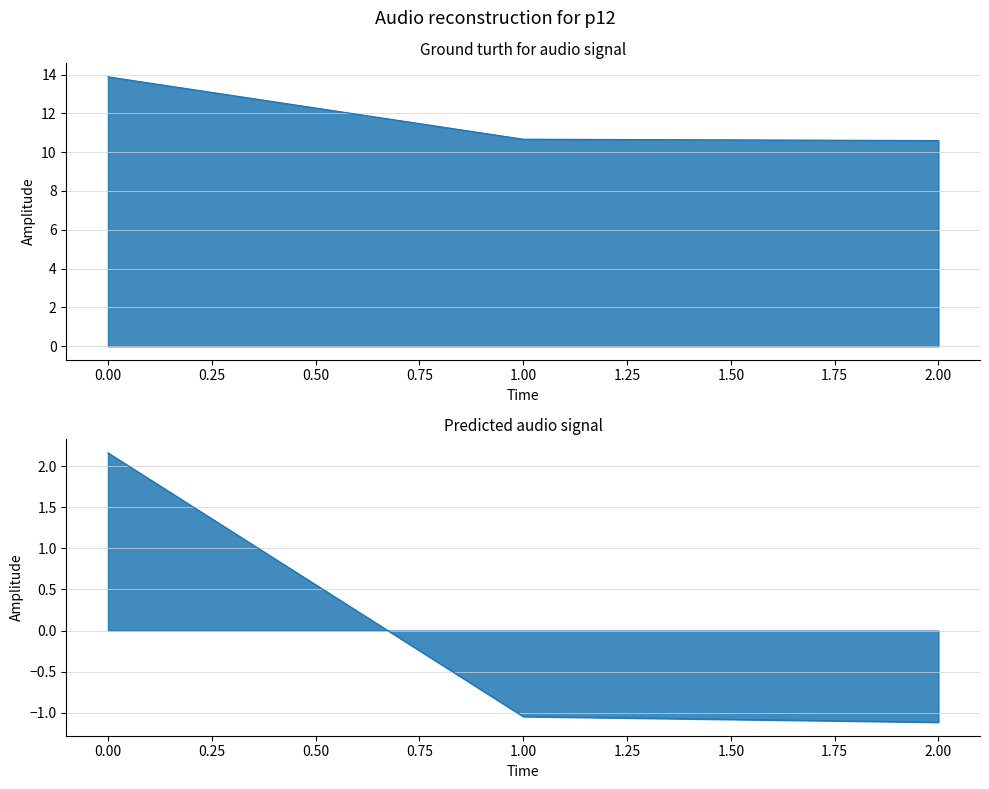

The chart shows a value of 3.9 at 2. True or false?

False